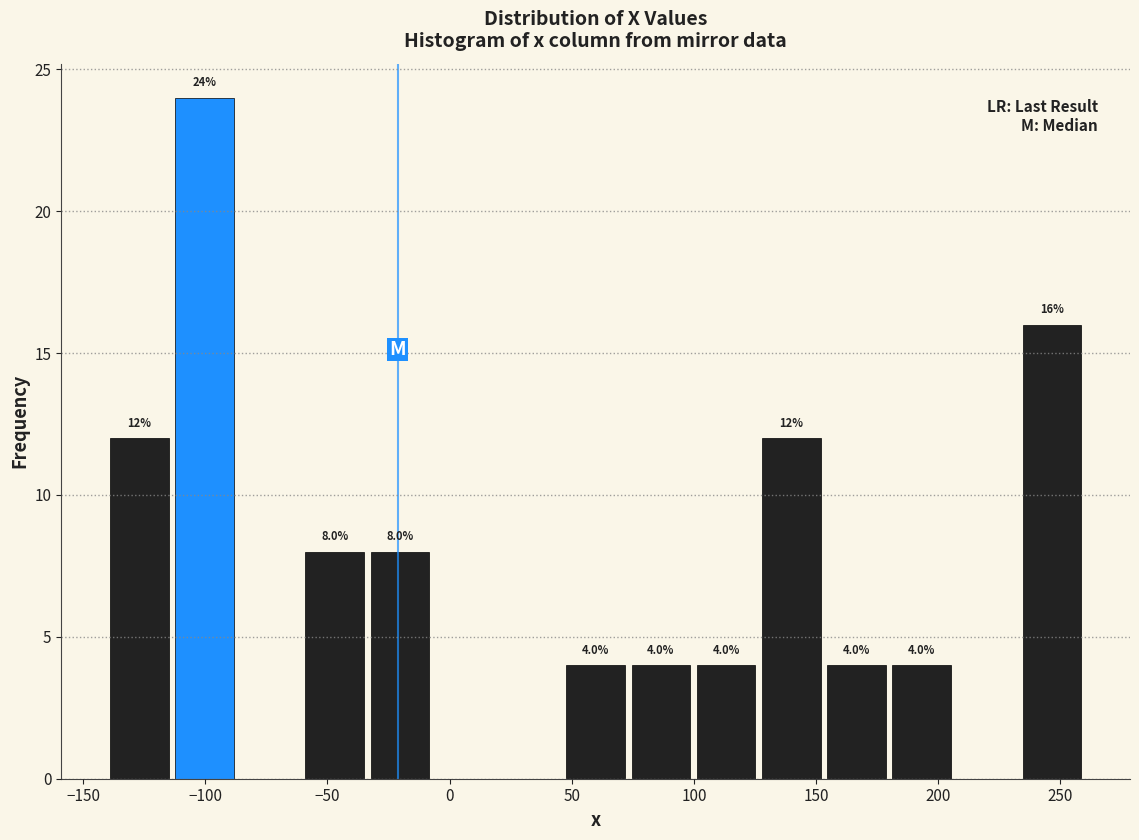

Which range on the x-axis has the tallest bar?

-115 to -85